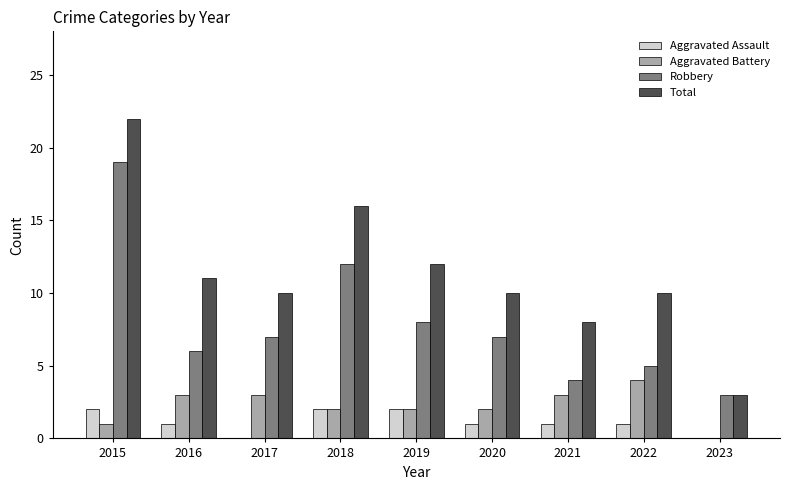

The Aggravated Assault series shows 2 at 2019. True or false?

True